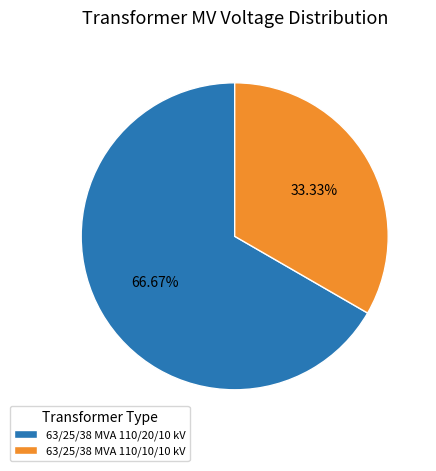

Between 63/25/38 MVA 110/20/10 kV and 63/25/38 MVA 110/10/10 kV, which is larger?

63/25/38 MVA 110/20/10 kV